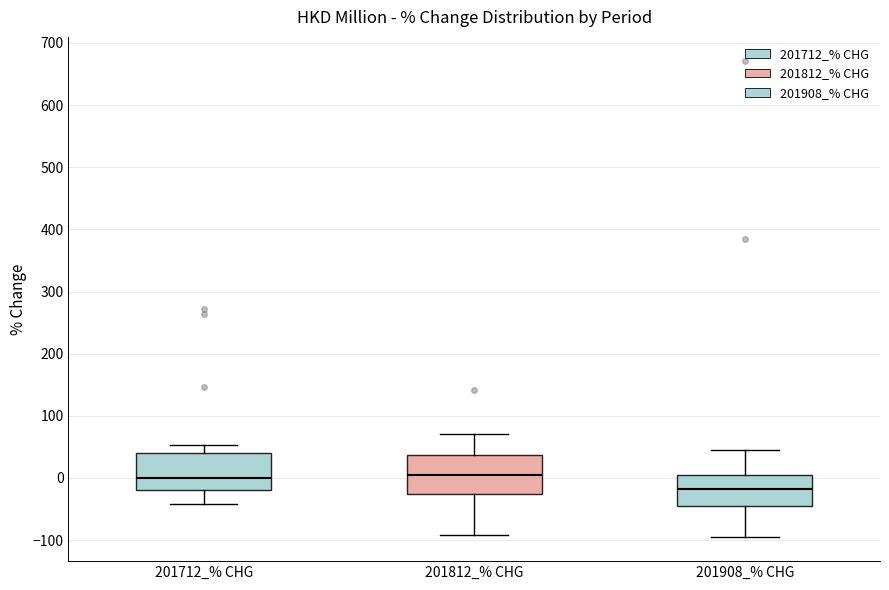

Reading left to right, transcribe this box plot: for each box, give where its median line is, the range the box spans, and where its two whiskers end, as read against the y-axis. The values are not printed on the chart, so give them approximately, as read against the axis.

201712_% CHG: median 0, box -20 to 40, whiskers -40 to 50
201812_% CHG: median 0, box -20 to 40, whiskers -90 to 70
201908_% CHG: median -20, box -50 to 0, whiskers -100 to 40